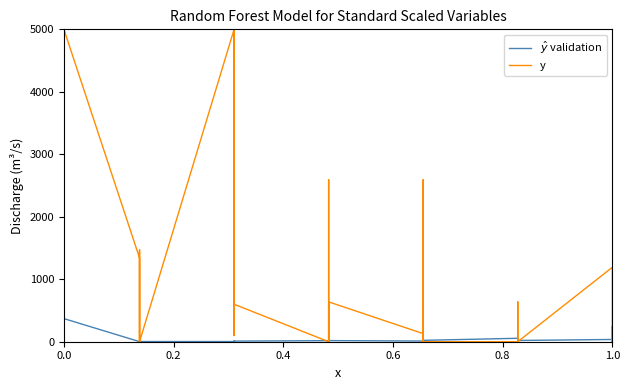

At how many categories does at least one series exceed 4308?

4